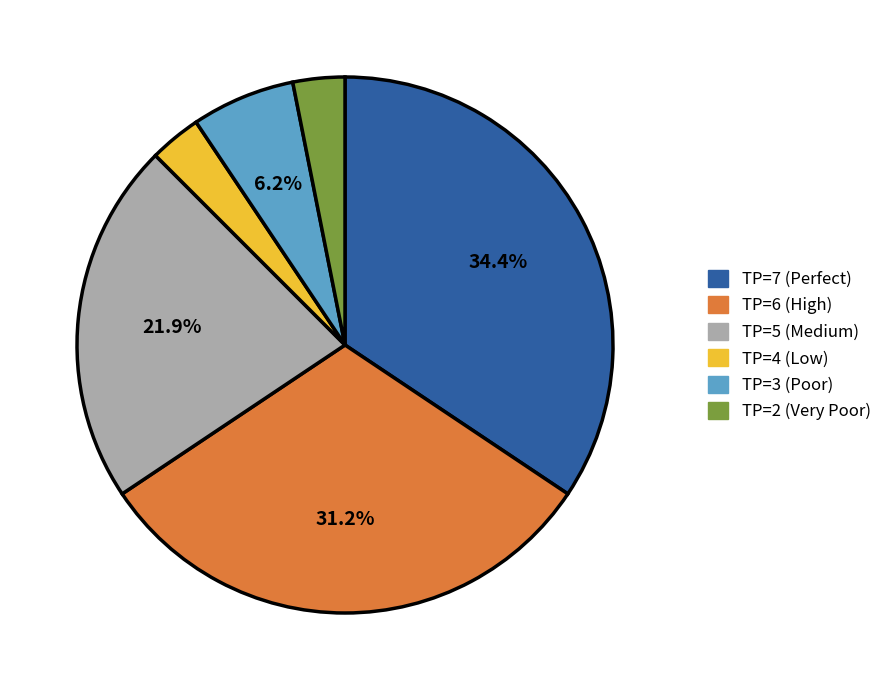

Which slice is the largest?

TP=7 (Perfect)